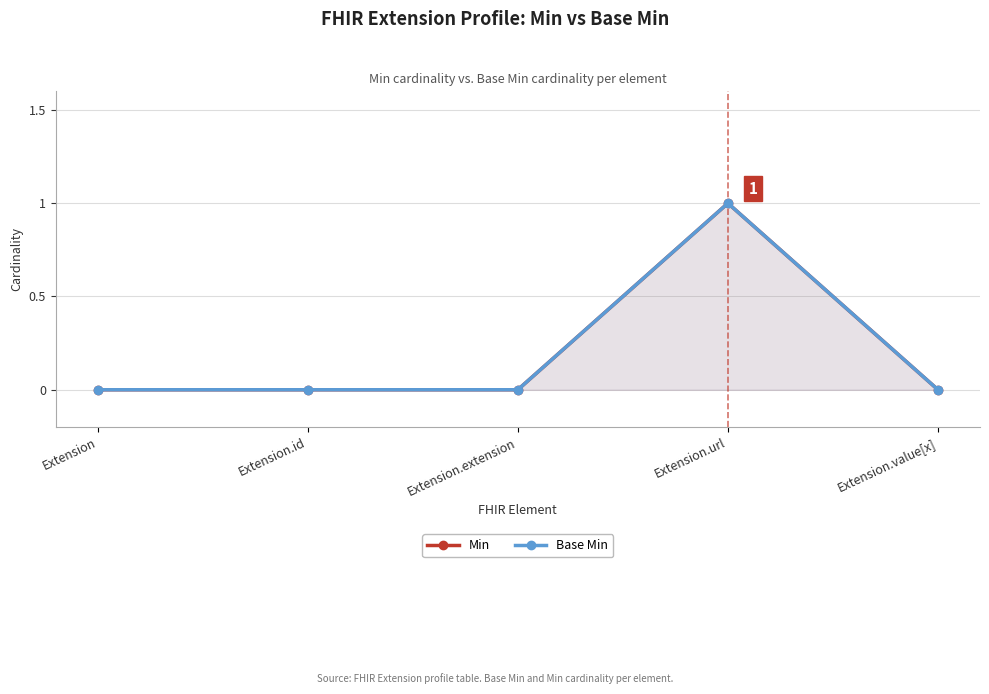

What is the approximate value of Base Min at Extension.url?

1